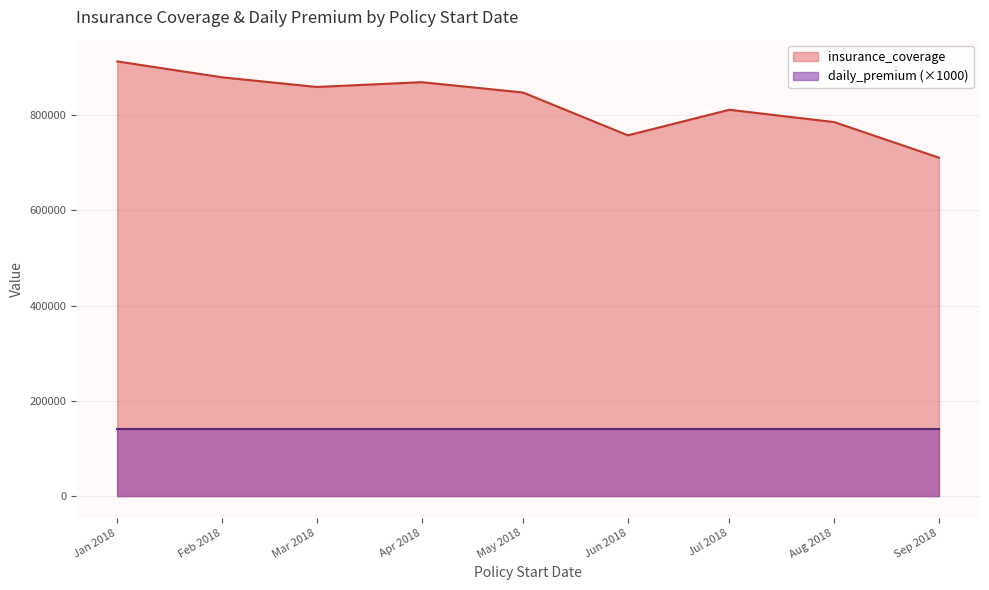

Which has a higher value, 3/22/2018 or 7/26/2018?

3/22/2018